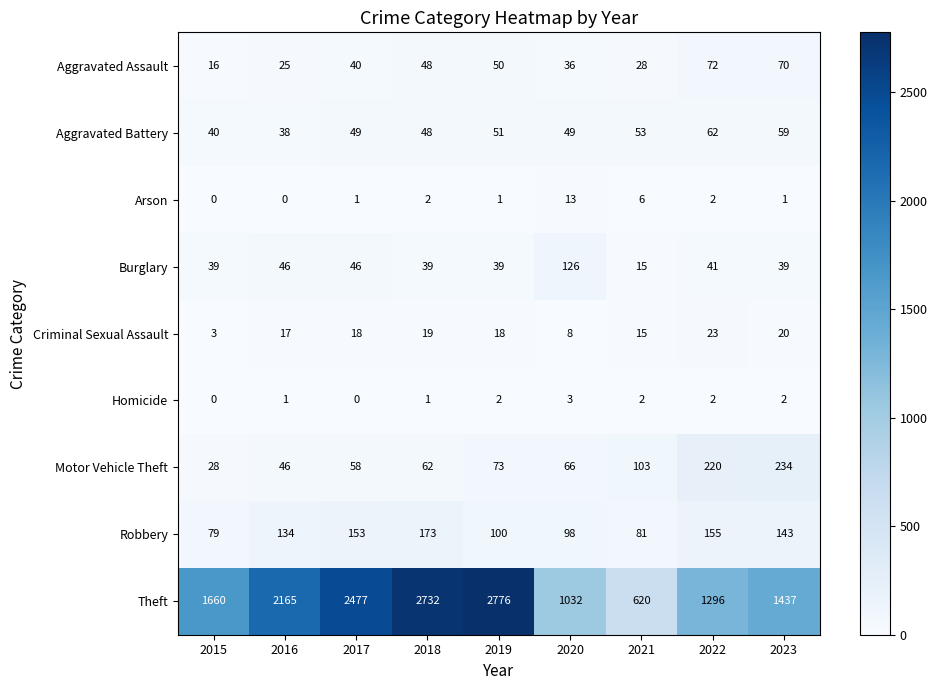

What is the difference between the highest and lowest values at 2016?

2165